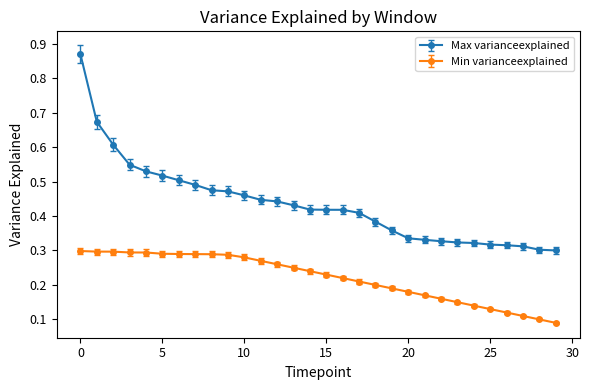

Which series has the largest total across all categories?

Max varianceexplained